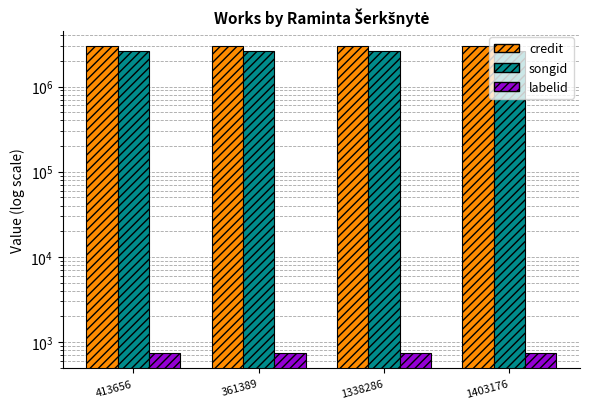

Which series changed the most between 413656 and 1403176?

credit